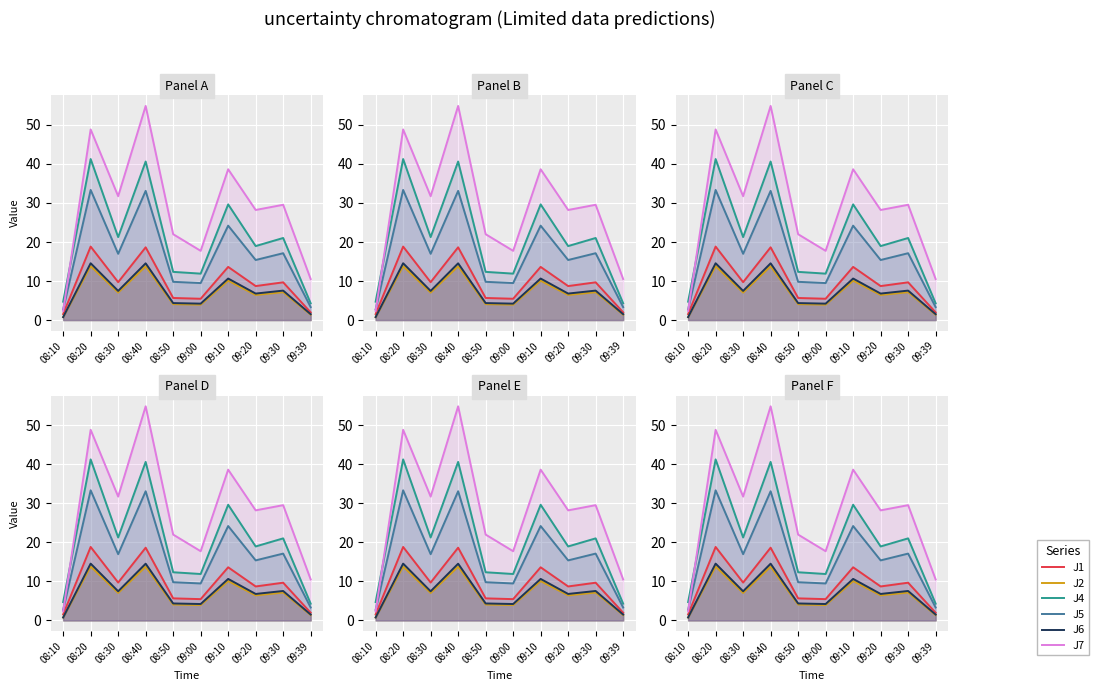

What is the difference between the J1 values at 09:00 and 08:50?

0.2